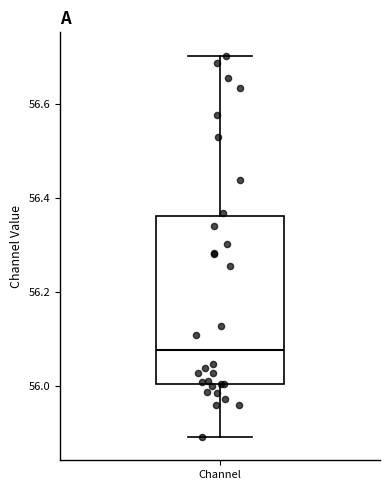

Transcribe this box plot: give where the median line is, the range the box spans, and where the two whiskers end, as read against the y-axis. The values are not printed on the chart, so give them approximately, as read against the axis.

median 56.08, box 56.00 to 56.36, whiskers 55.90 to 56.70